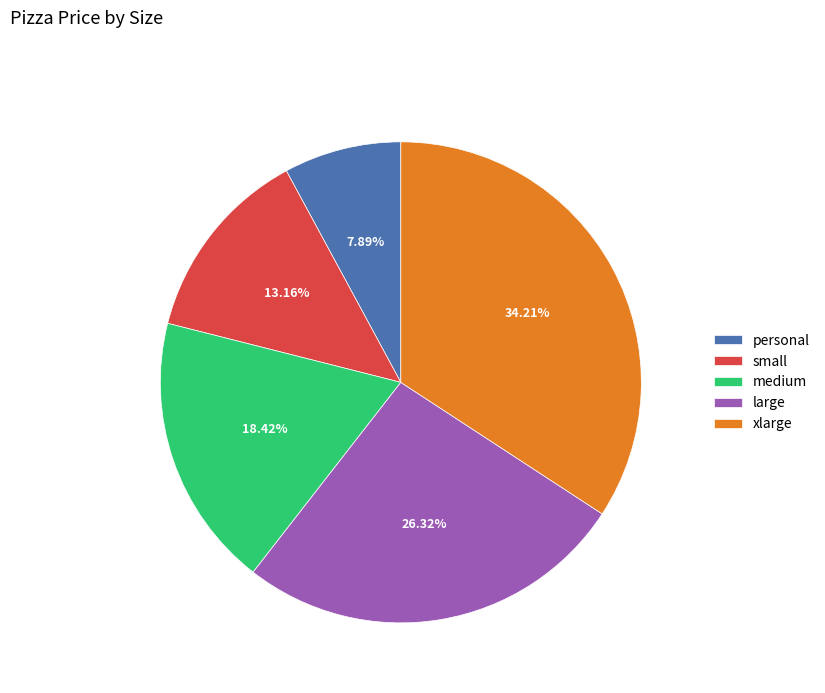

Approximately how many times larger is the value at small compared to personal?

1.7